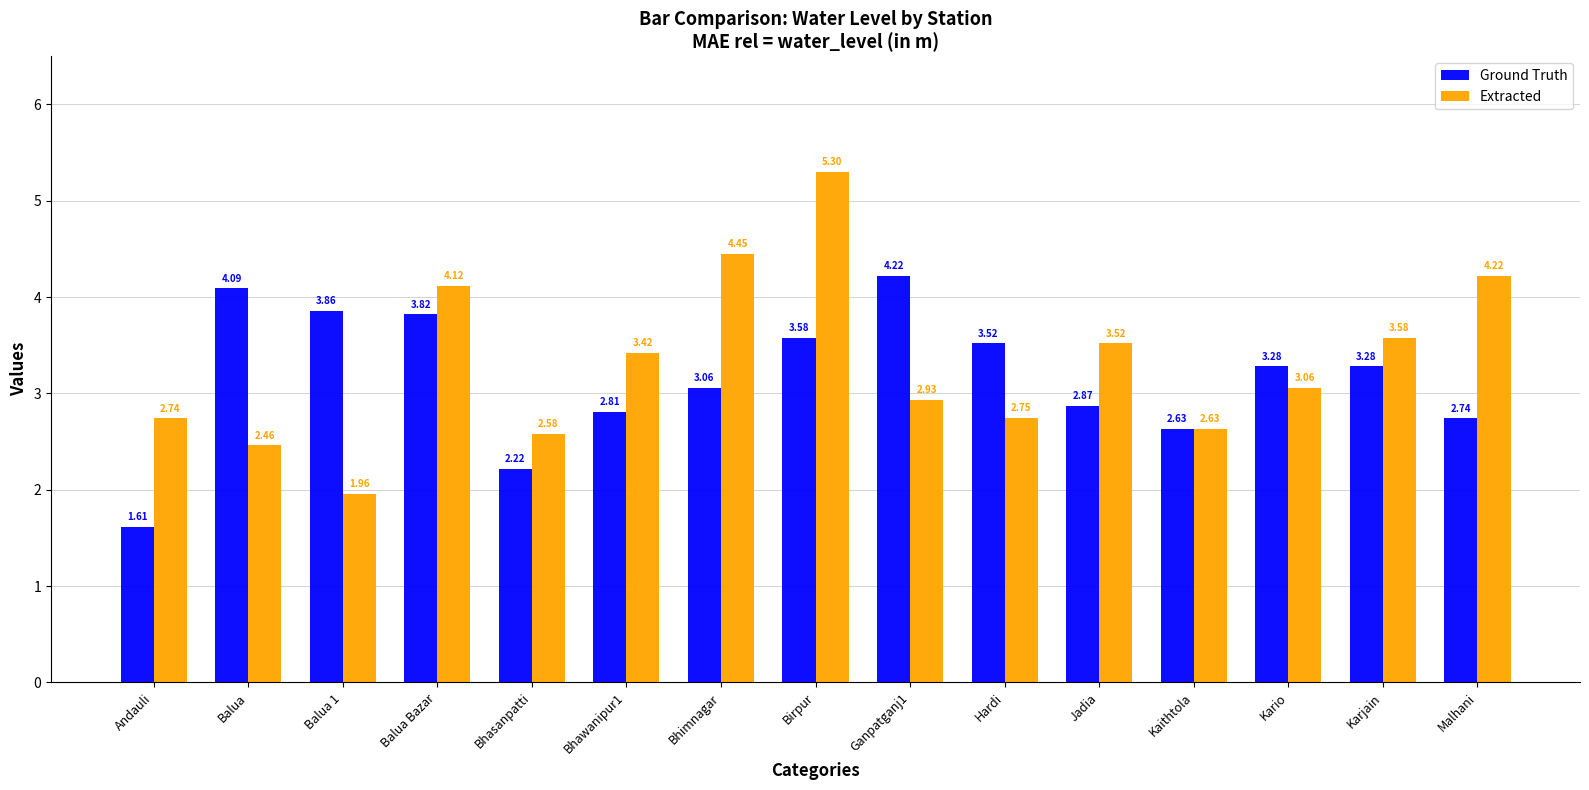

Which series has the widest spread of values?

Extracted